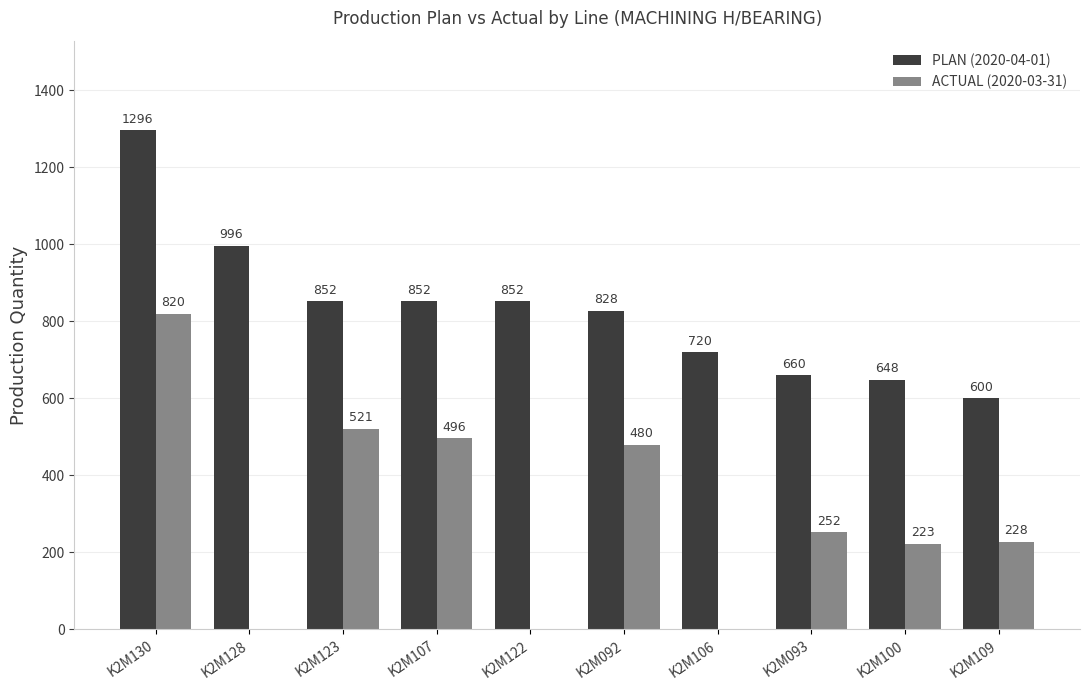

Where does the ACTUAL (2020-03-31) series first go above 252?

K2M130